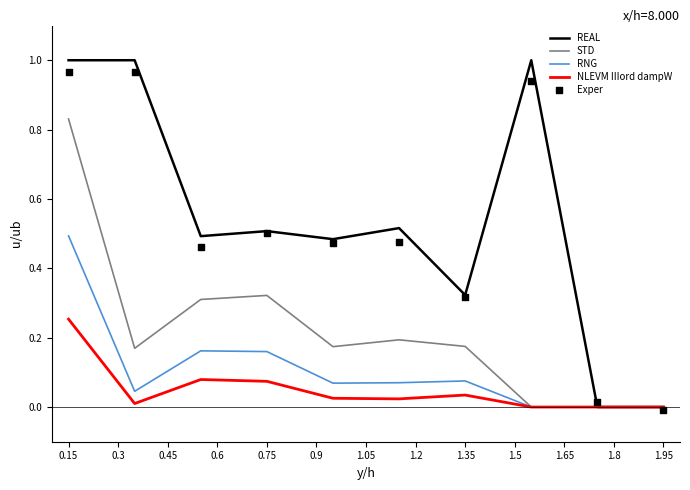

At how many categories does at least one series exceed 0?

9